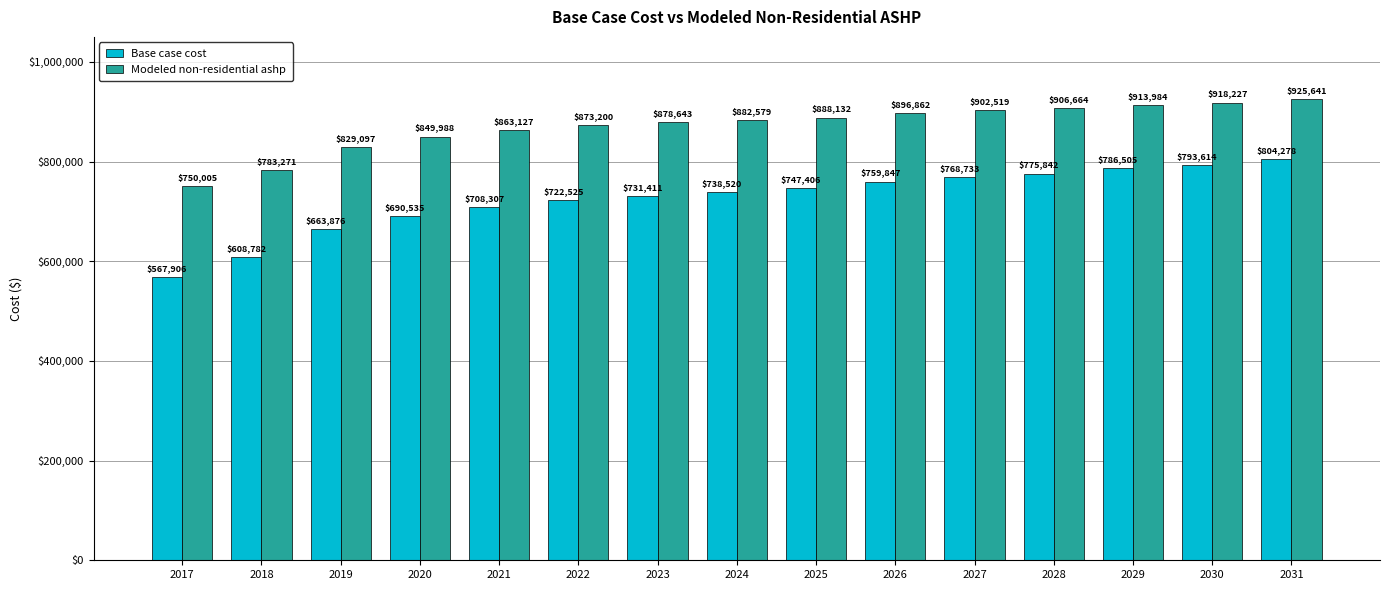

What is the maximum value shown in the chart?

925641.1